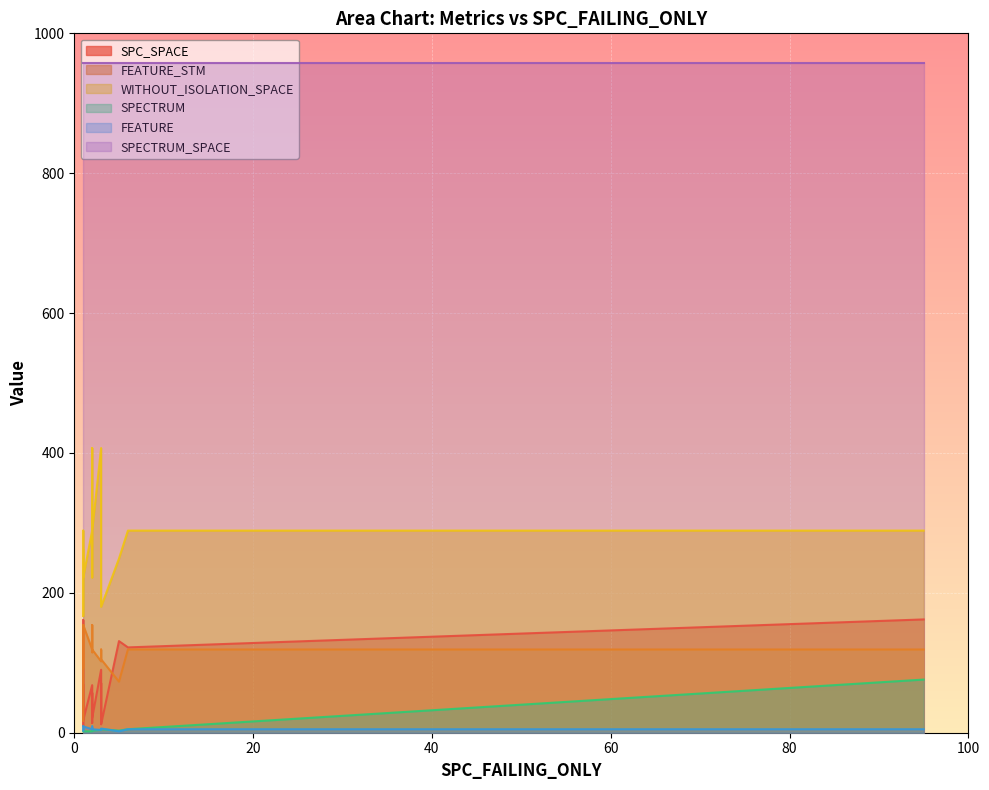

How many values in the WITHOUT_ISOLATION_SPACE series are below 261?

9